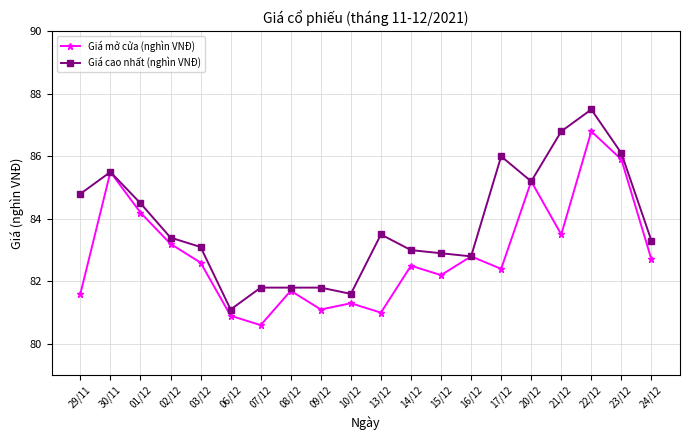

What is the lowest value of the Giá mở cửa (nghìn VNĐ) series?

80.6